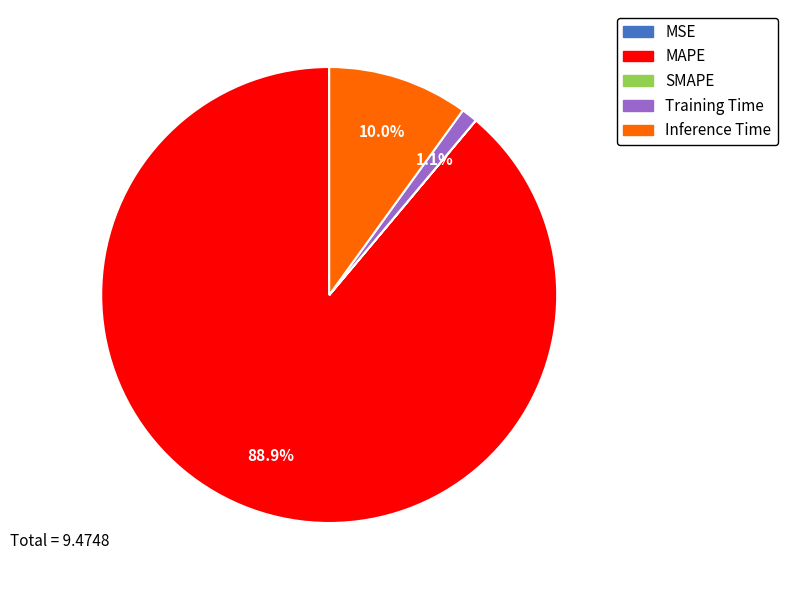

The Inference Time slice represents 1% of the pie. True or false?

False